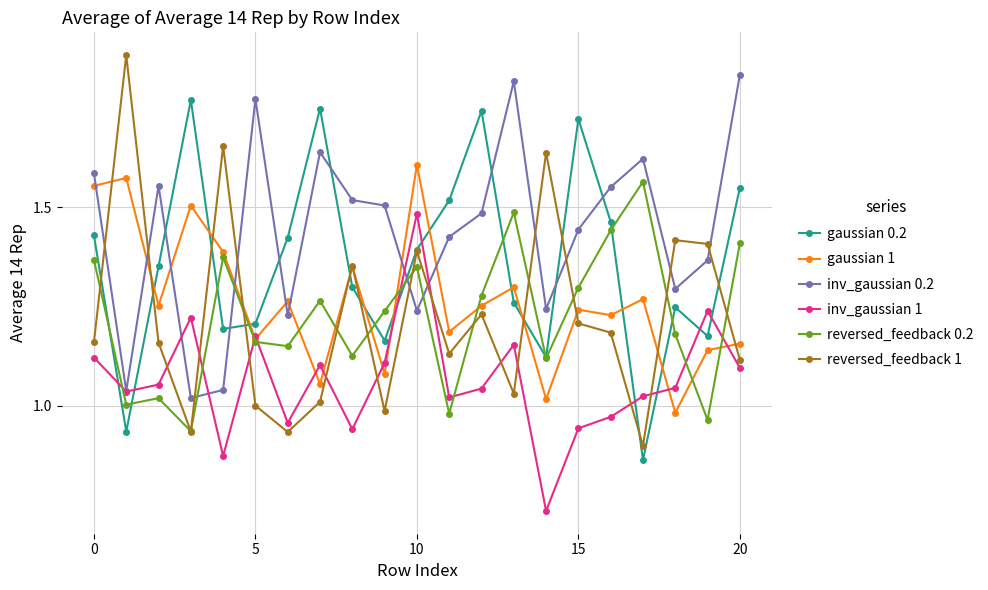

How many lines are shown in the chart?

6